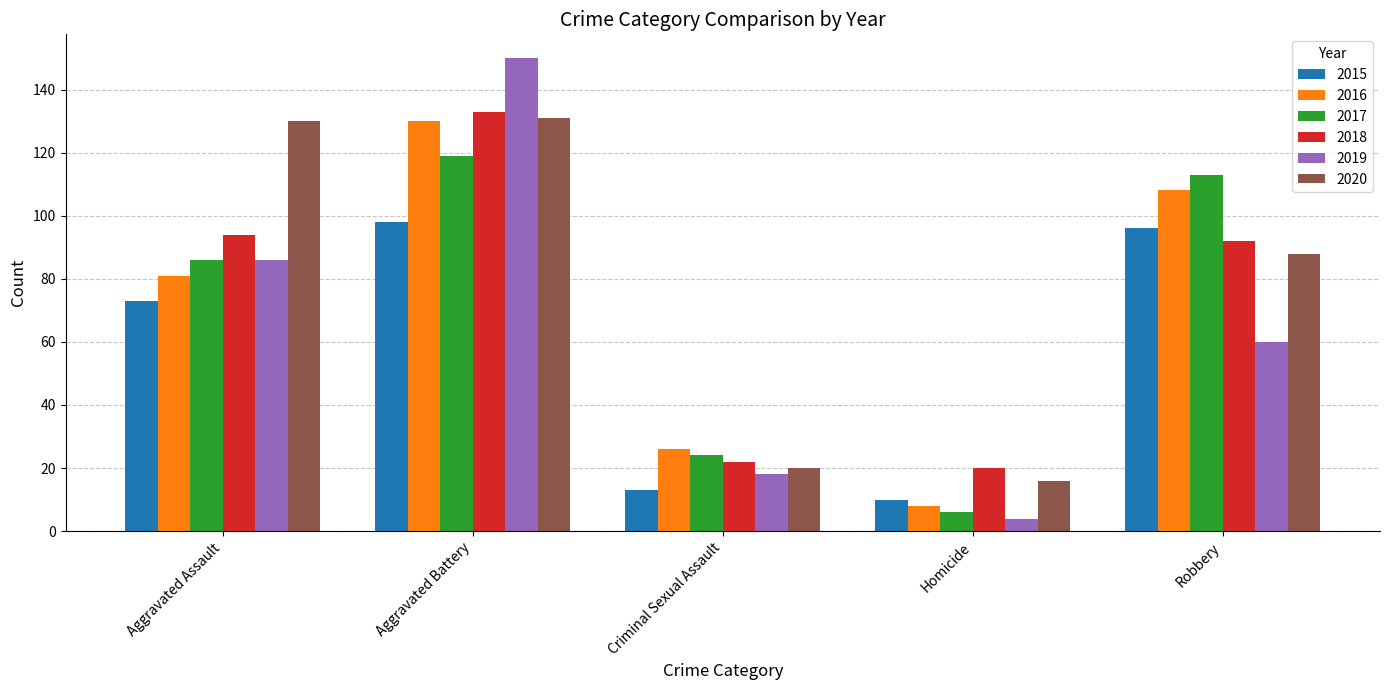

What is the spread (max minus min) of values at Criminal Sexual Assault?

13